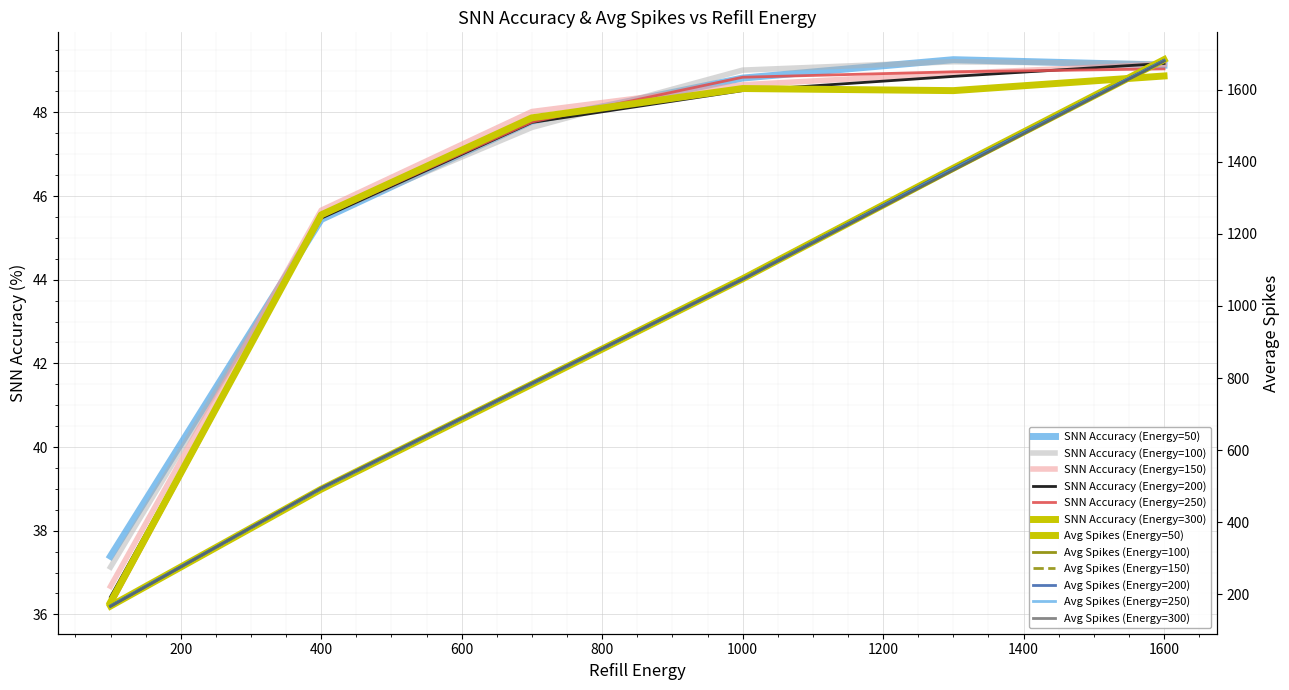

At 800, list the series in order from smallest to largest.

SNN Accuracy (Energy=300), SNN Accuracy (Energy=200), SNN Accuracy (Energy=150), SNN Accuracy (Energy=250), SNN Accuracy (Energy=100), SNN Accuracy (Energy=50)